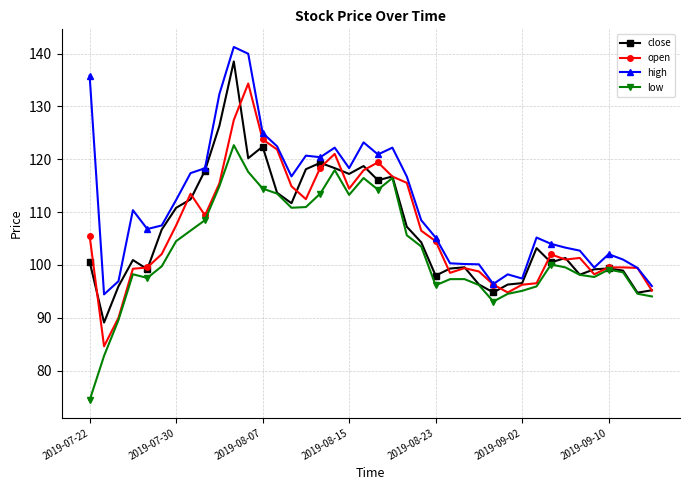

What is the maximum value shown in the chart?

141.3